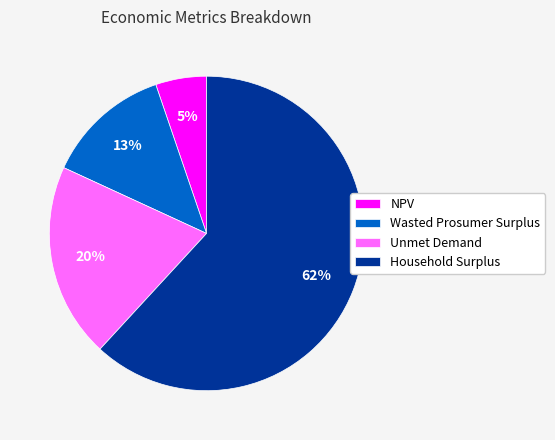

Approximately how many times larger is the value at Unmet Demand compared to Household Surplus?

0.3